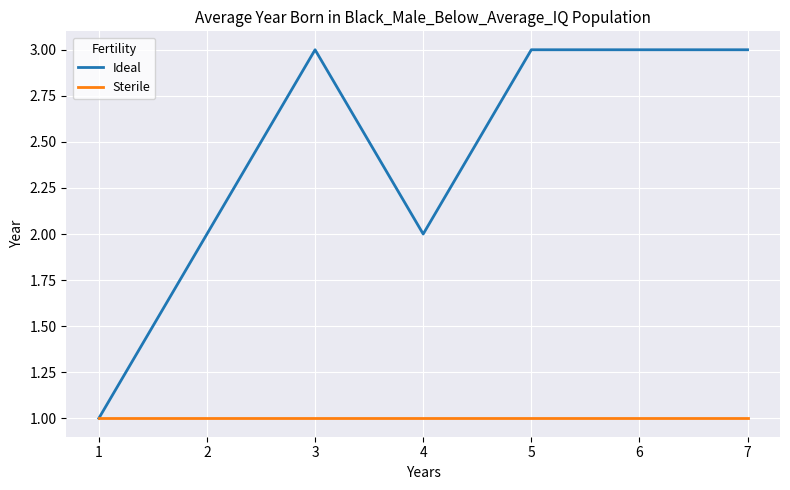

What is the greatest value displayed?

3